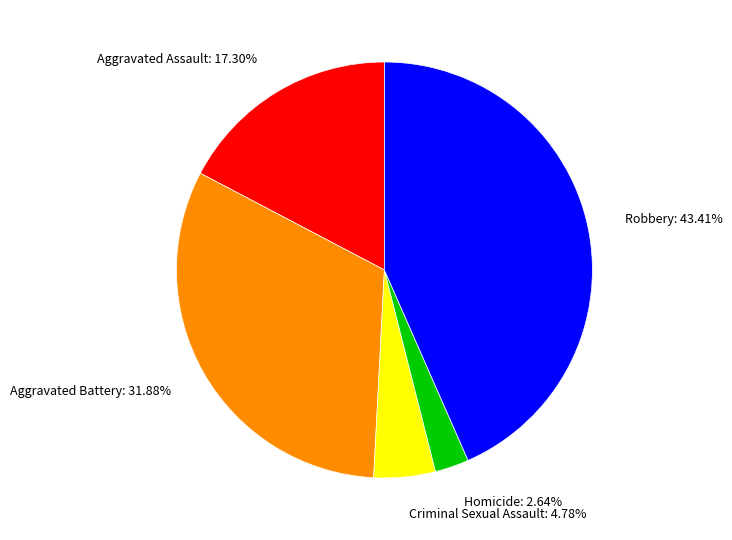

What is the ratio of the value at Aggravated Assault to the value at Robbery?

0.4